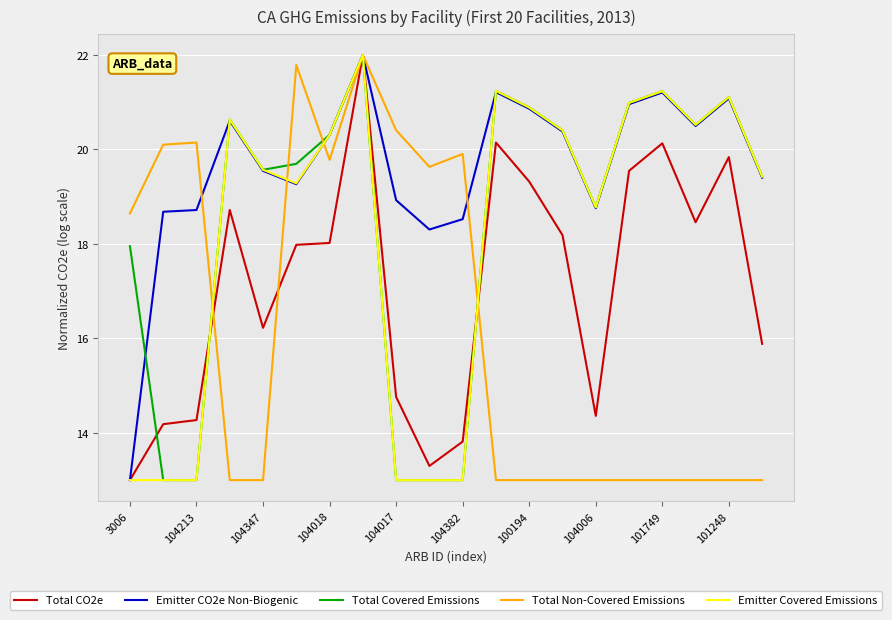

Which series has the largest total across all categories?

Emitter CO2e Non-Biogenic